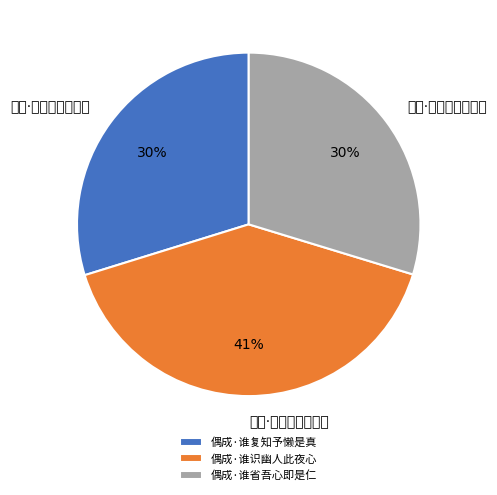

The 偶成·谁复知予懒是真 slice represents 30% of the pie. True or false?

True